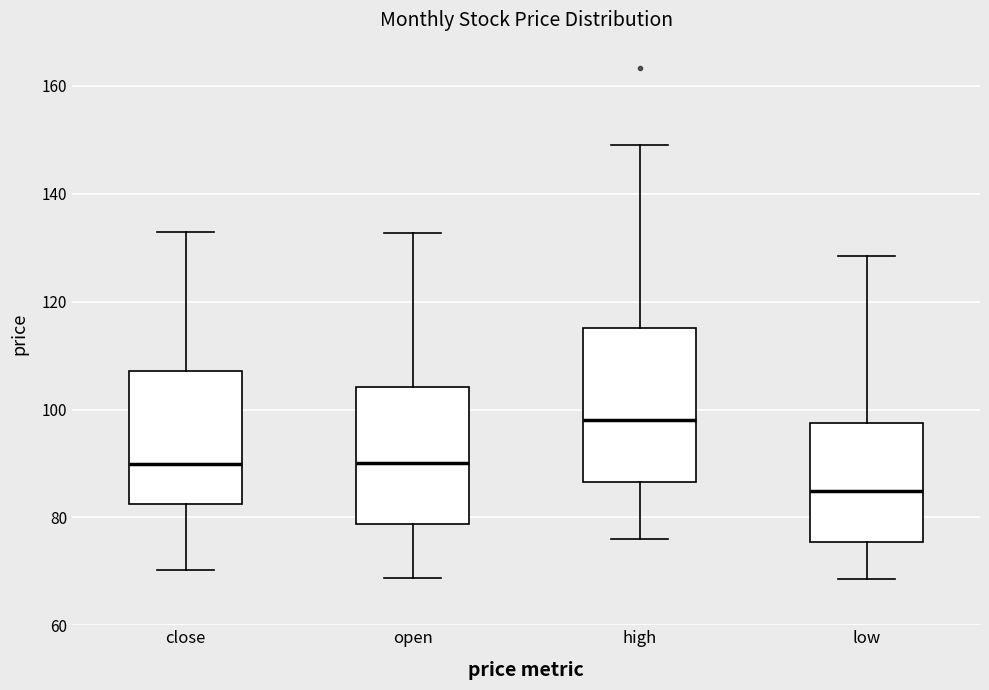

Where does the median line of the box for low sit on the y-axis? The values are not printed on the chart, so give them approximately, as read against the axis.

84